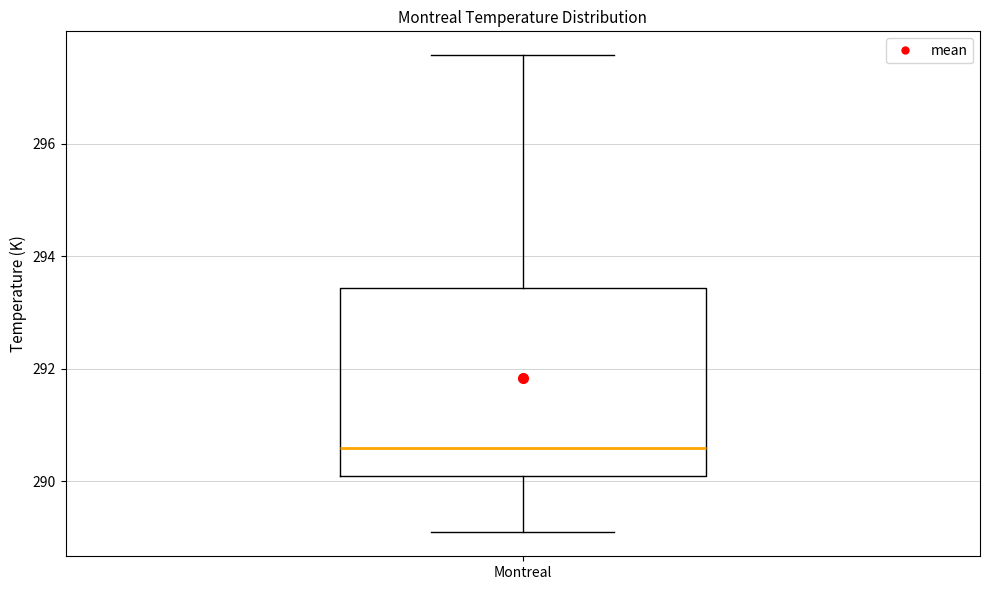

Transcribe this box plot: give where the median line is, the range the box spans, and where the two whiskers end, as read against the y-axis. The values are not printed on the chart, so give them approximately, as read against the axis.

median 290.6, box 290.0 to 293.4, whiskers 289.0 to 297.6